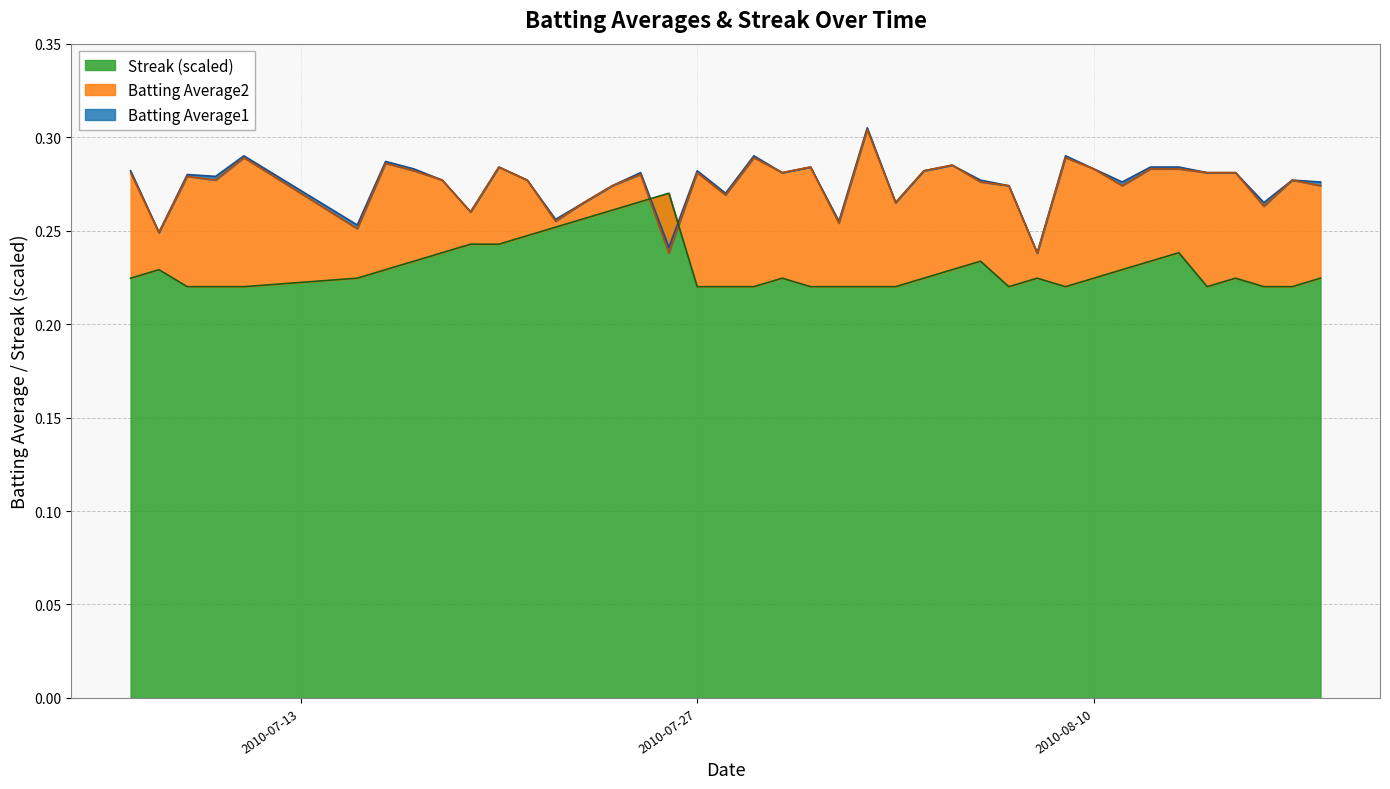

What is the average value of the Streak series?

0.2